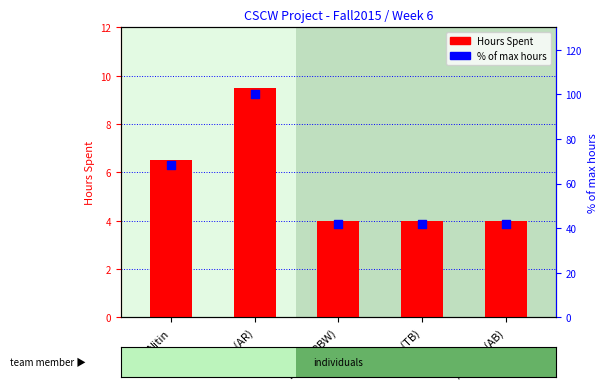

Which series has the widest spread of Y values?

% of max hours